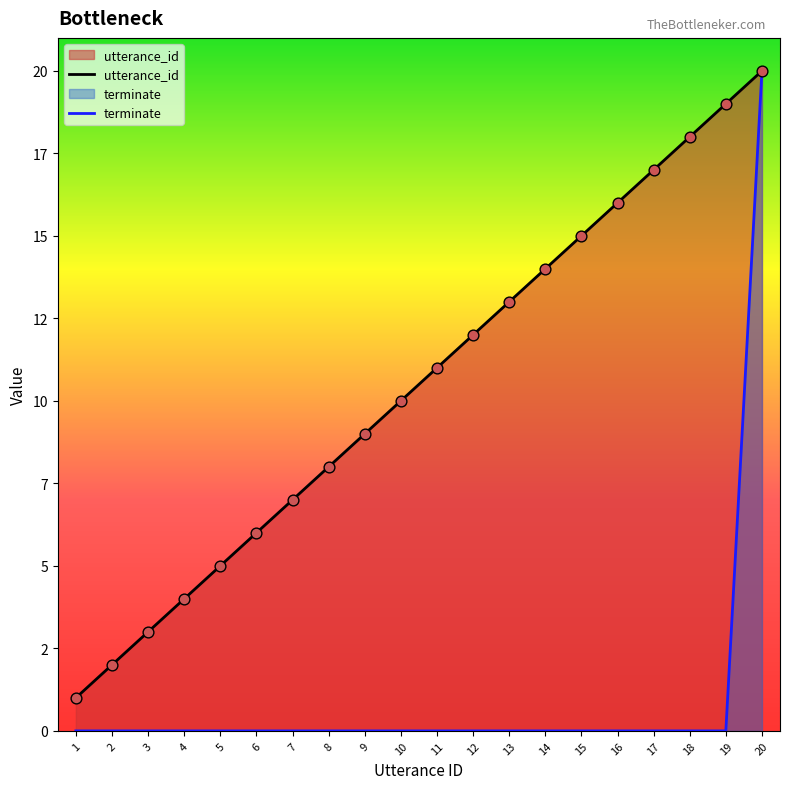

What are all the series names shown in the legend?

utterance_id, terminate